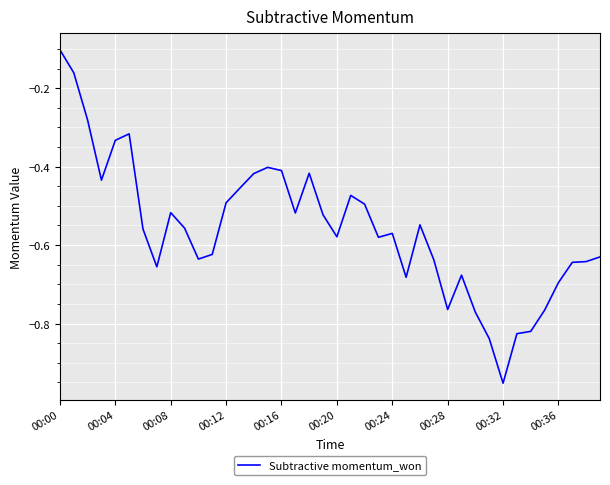

What is the difference between the maximum and minimum values?

0.8